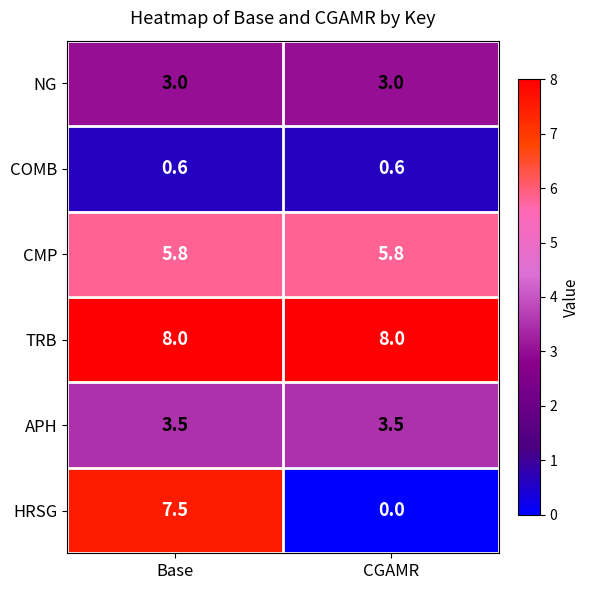

What is the difference between the highest and lowest values at CGAMR?

8.0